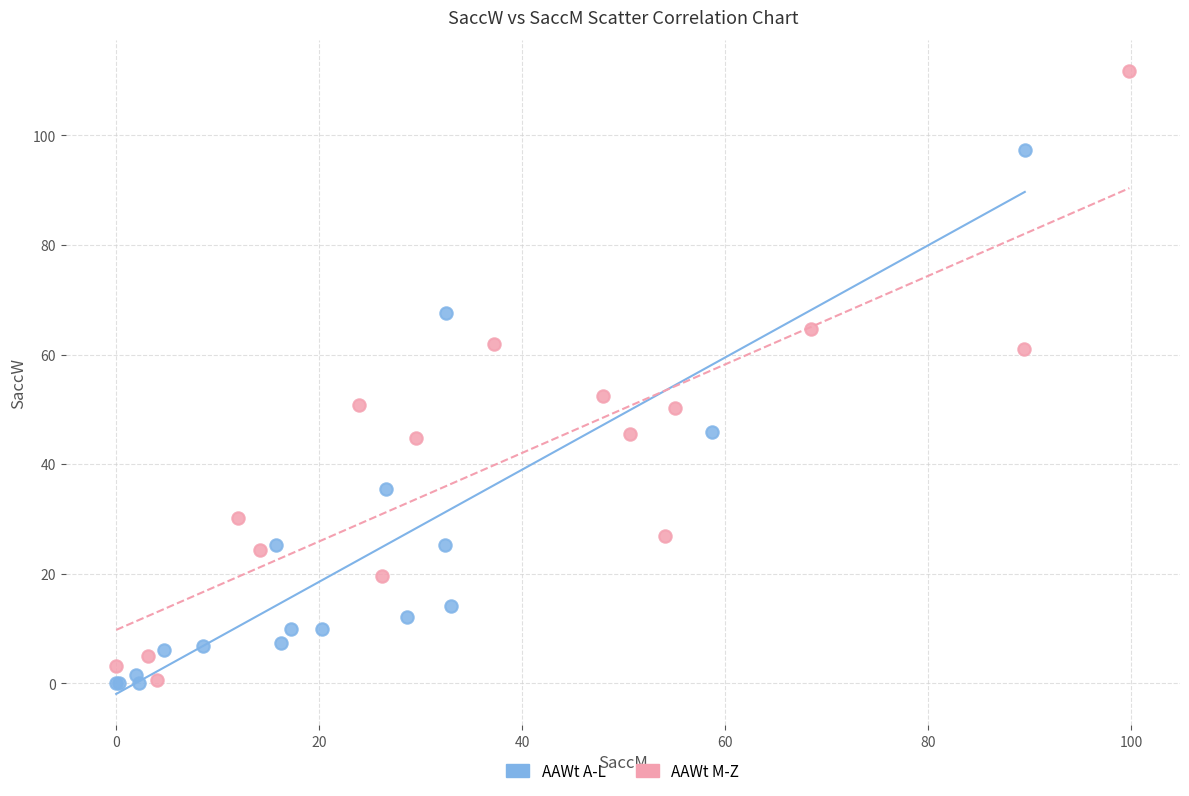

Which series reaches the maximum Y coordinate?

AAWt M-Z